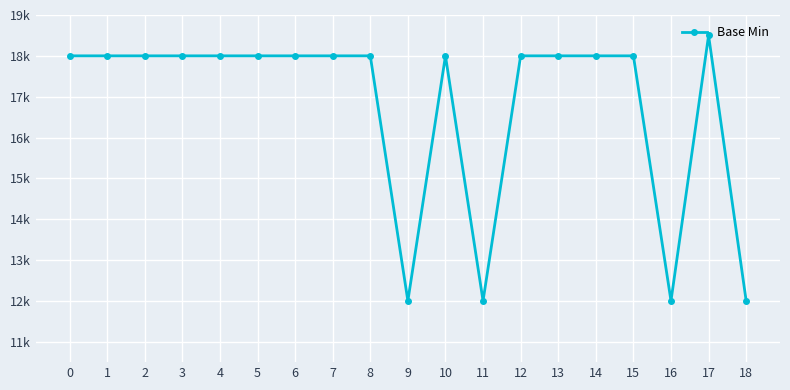

Does the chart display data point markers on the line(s)?

Yes